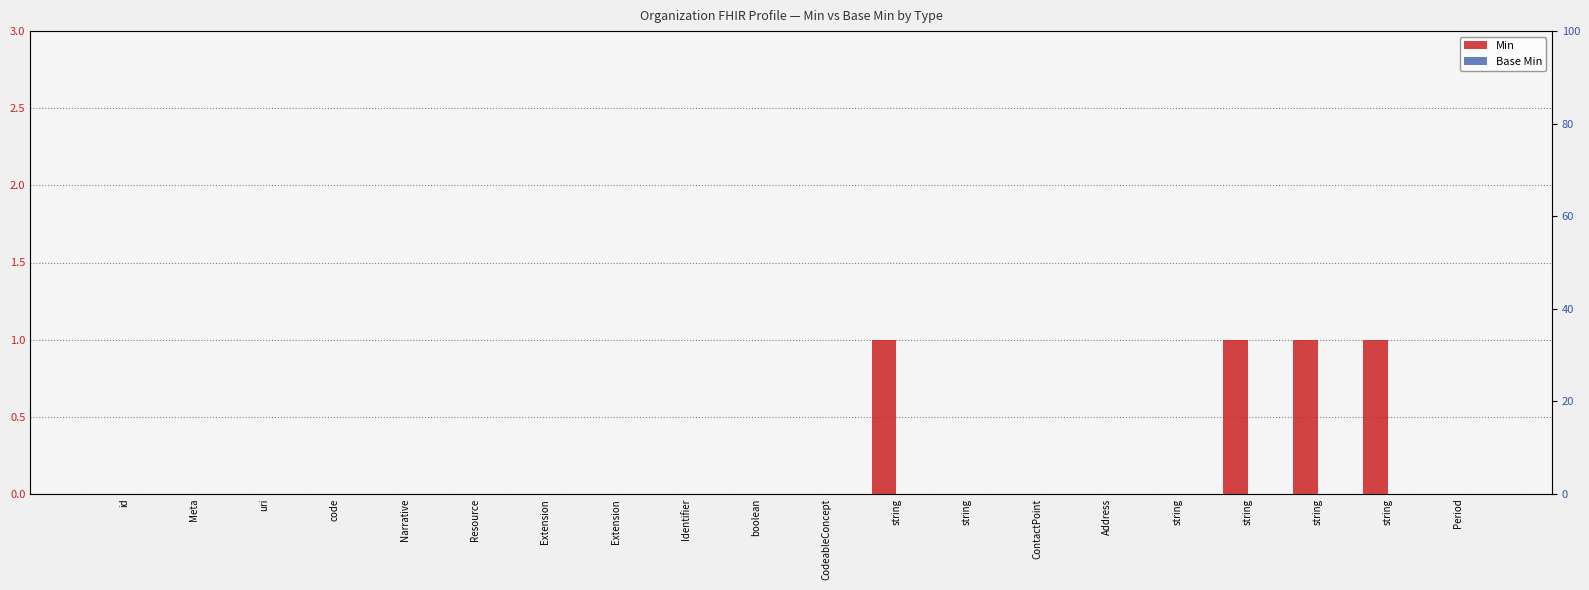

Which category has the lowest value across all series?

id